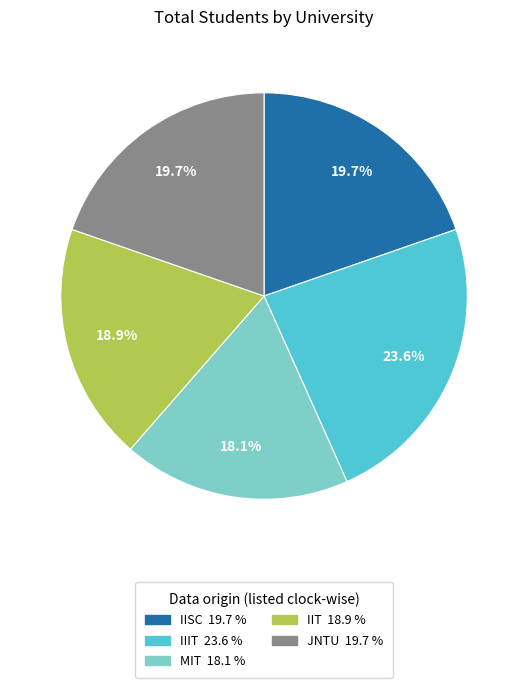

What is the total percentage of JNTU and MIT?

37.8%